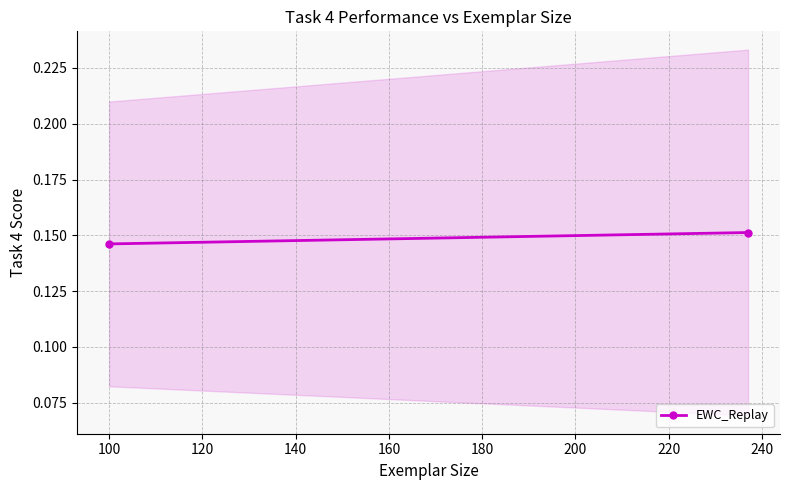

Is it true that the value at 100 is 0.2?

False